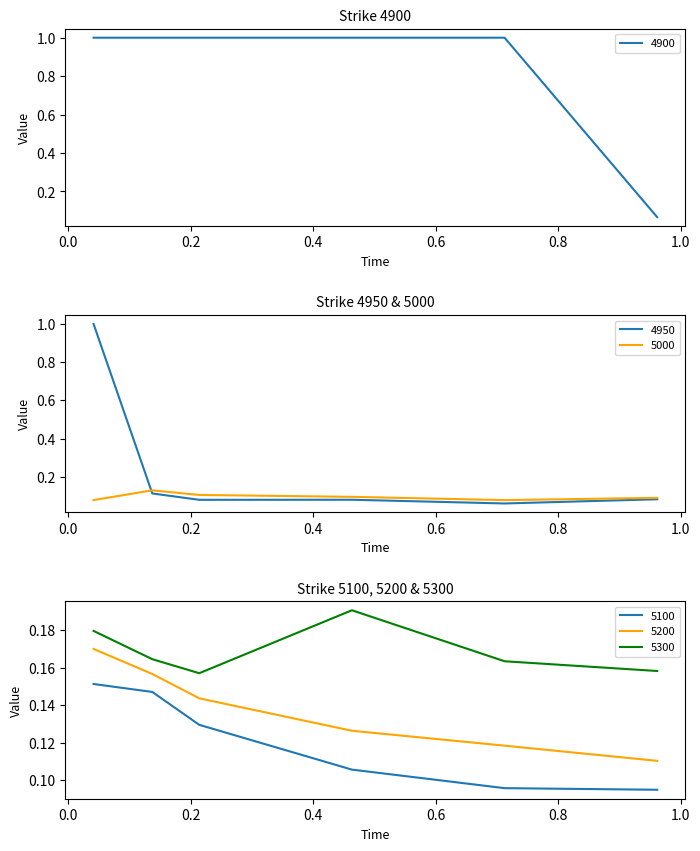

True or false: 5100 and 5200 intersect in this chart.

False